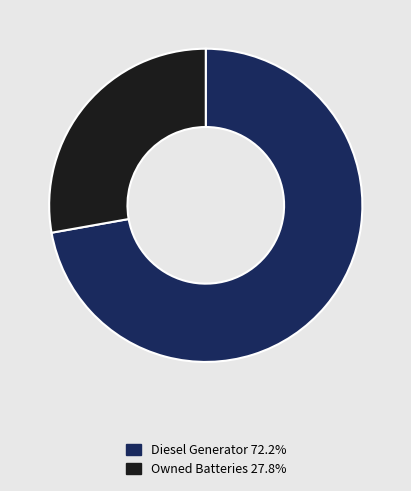

Is there any slice that represents more than half of the pie?

Yes